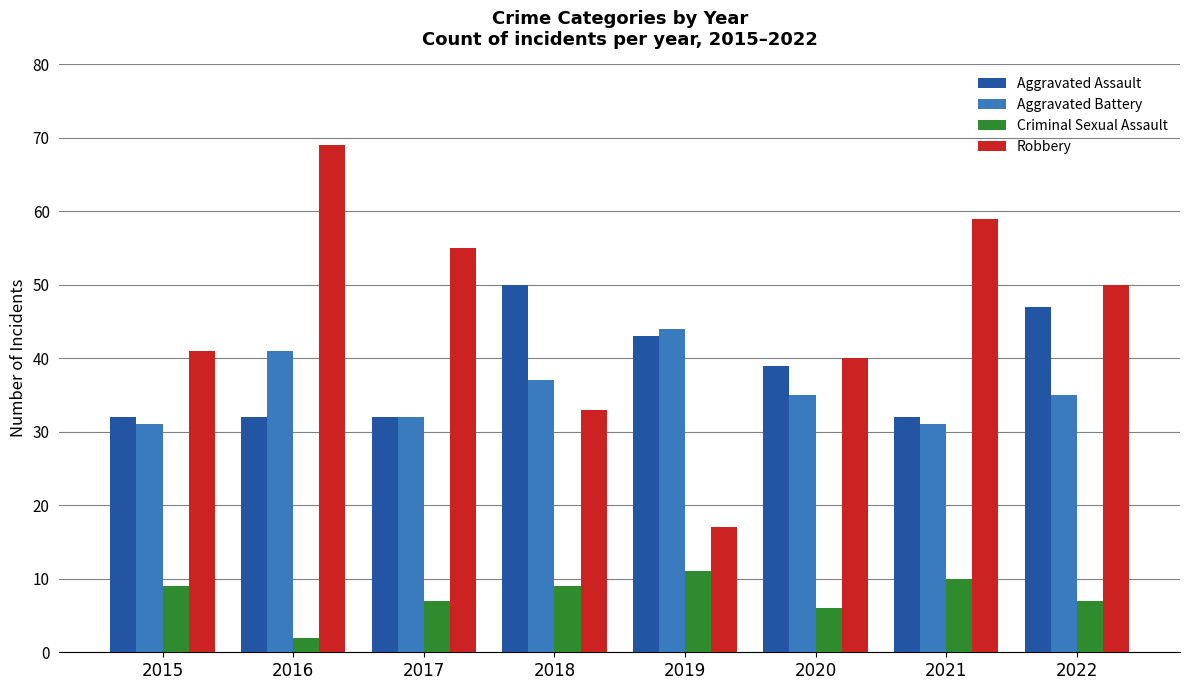

What is the lowest value of the Aggravated Assault series?

32